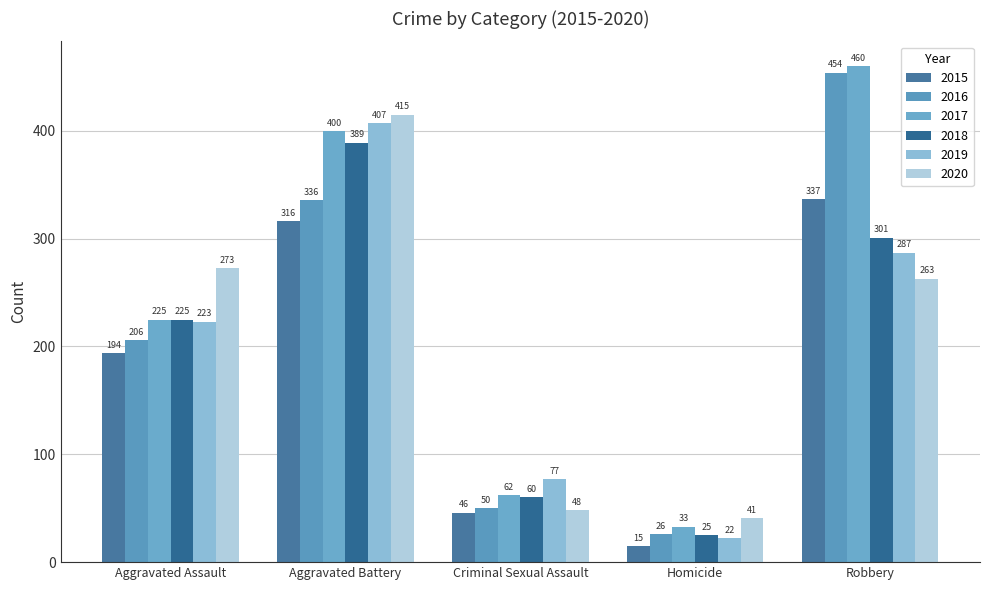

Is it true that 2019 equals 77 at Criminal Sexual Assault?

True